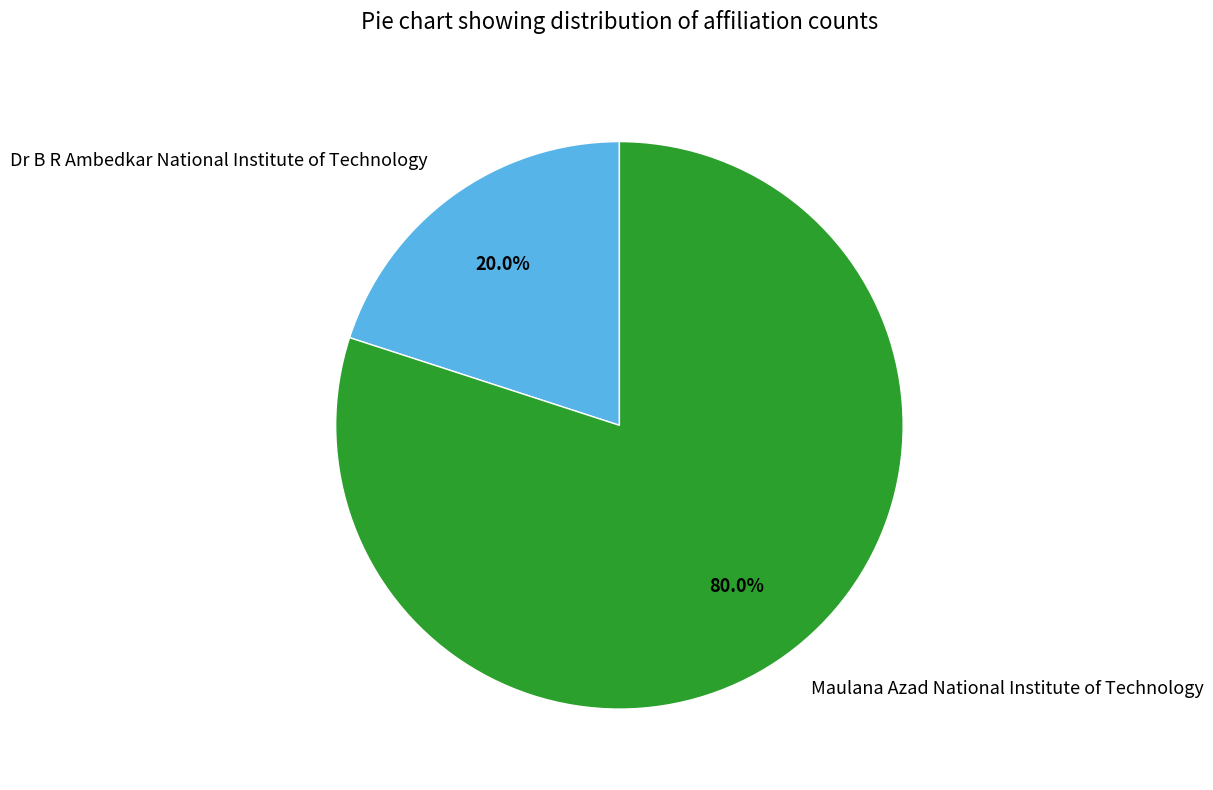

What percentage is the Maulana Azad National Institute of Technology slice, to the nearest percent?

80%